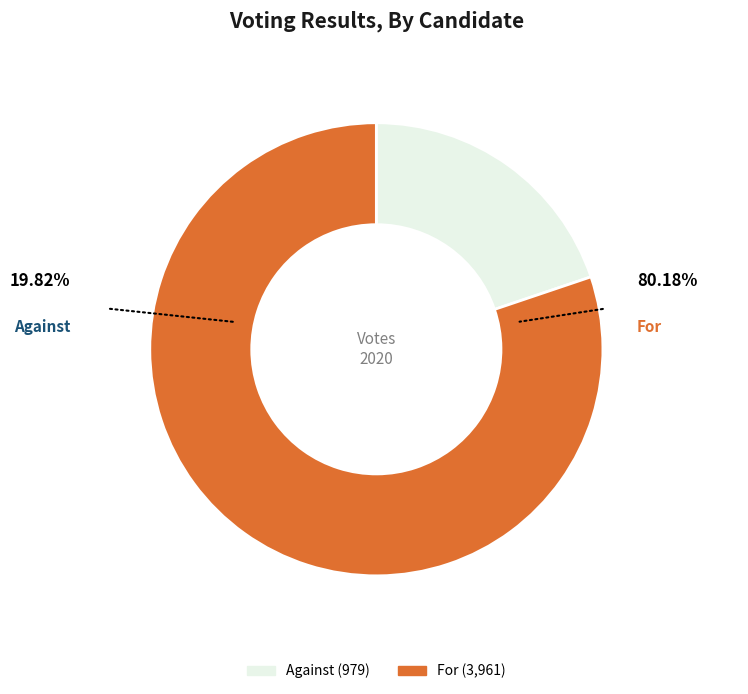

Is there any slice that represents more than half of the pie?

Yes